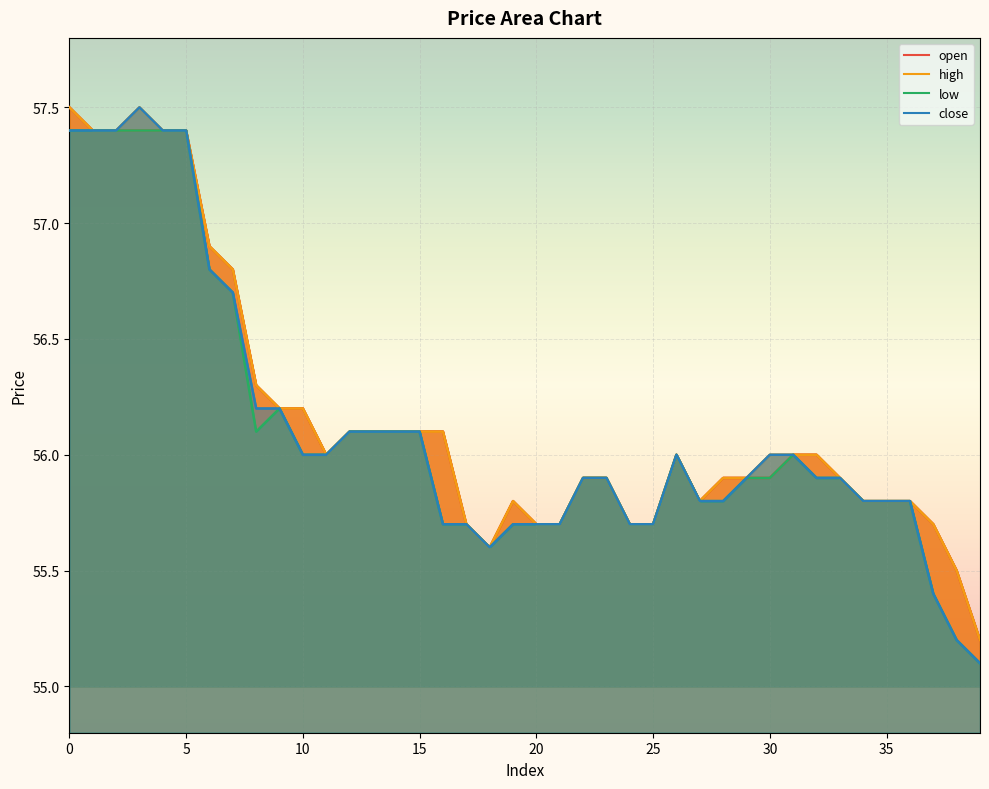

The open series shows 56.1 at 12. True or false?

True